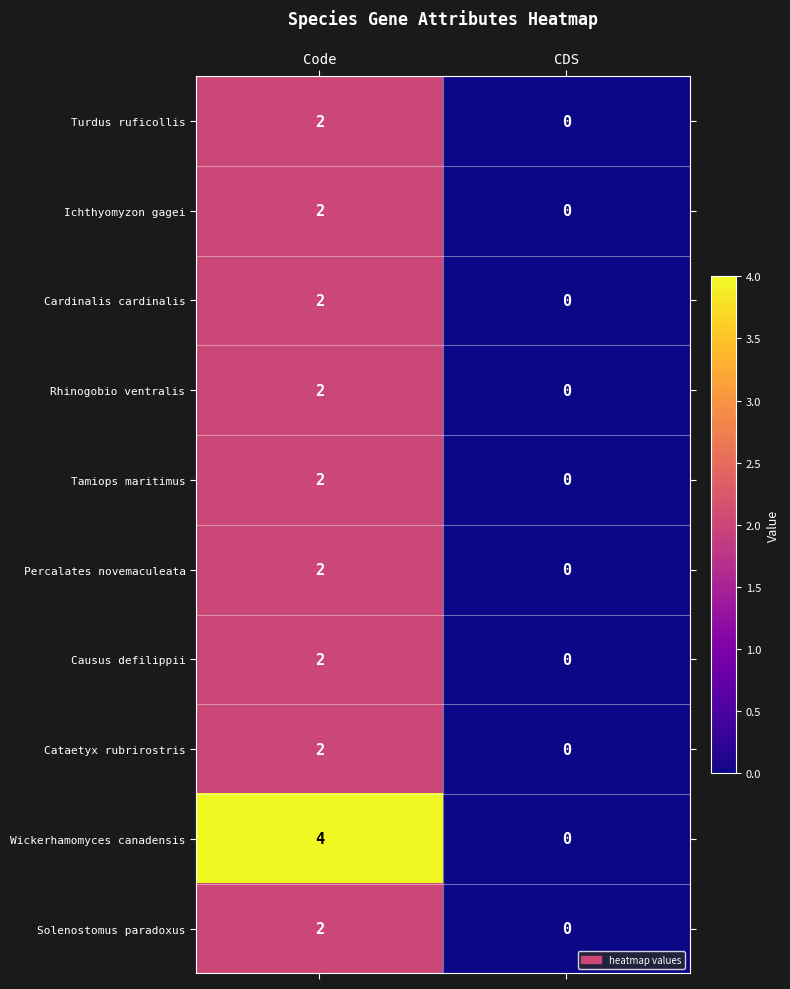

The Ichthyomyzon gagei series shows 3 at Code. True or false?

False